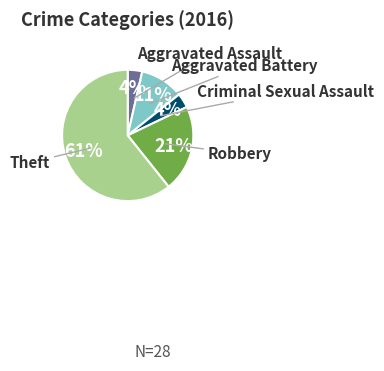

To the nearest percent, what is the average slice percentage?

20%